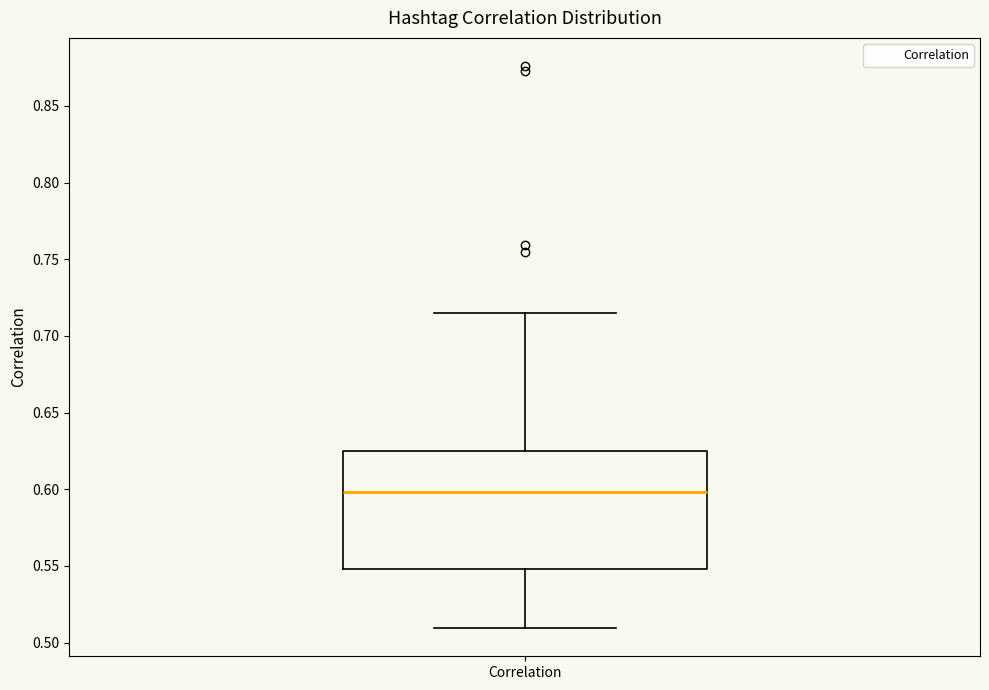

Where does the lower whisker of the box for Correlation end on the y-axis? The values are not printed on the chart, so give them approximately, as read against the axis.

0.510